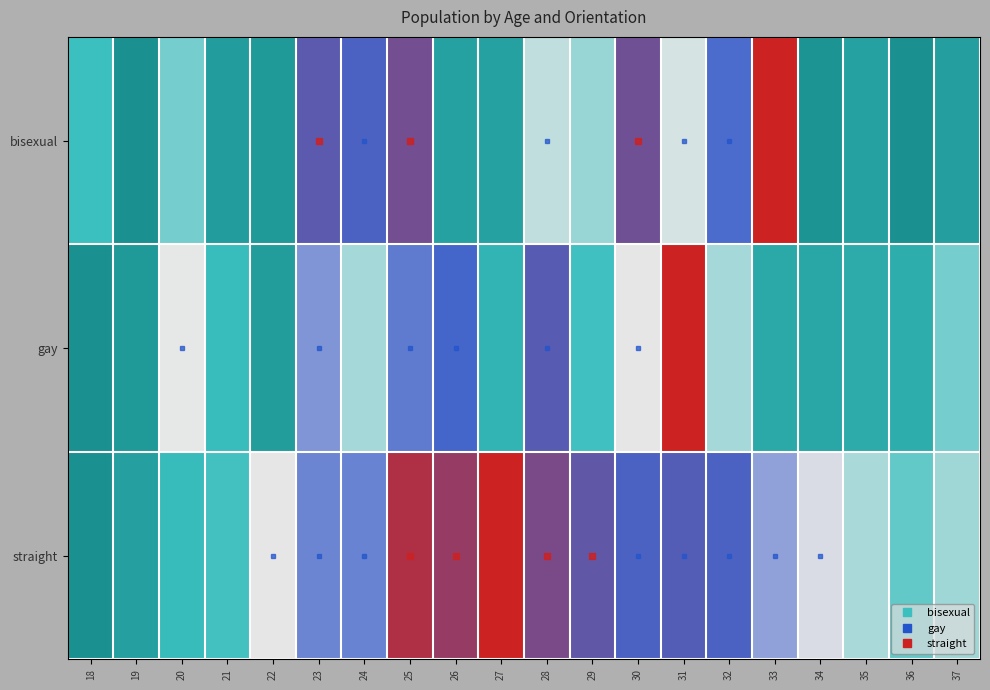

At which category does the chart reach its peak across all series?

33